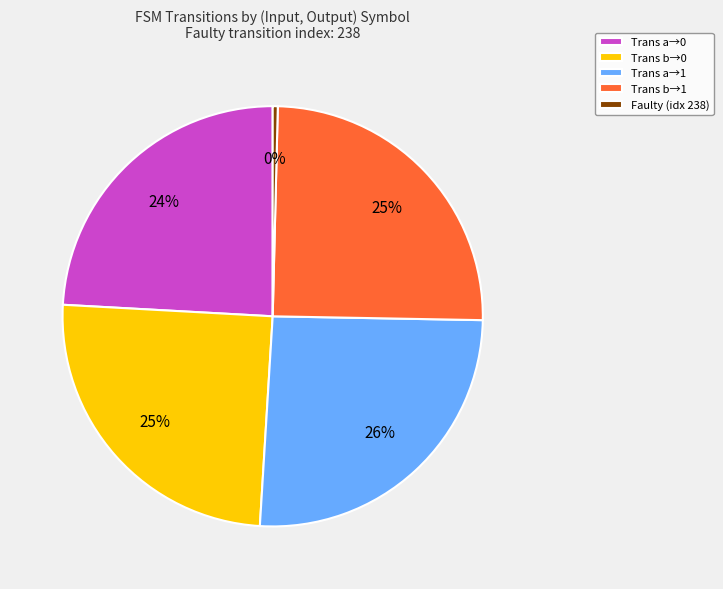

Count the number of slices in the pie.

5